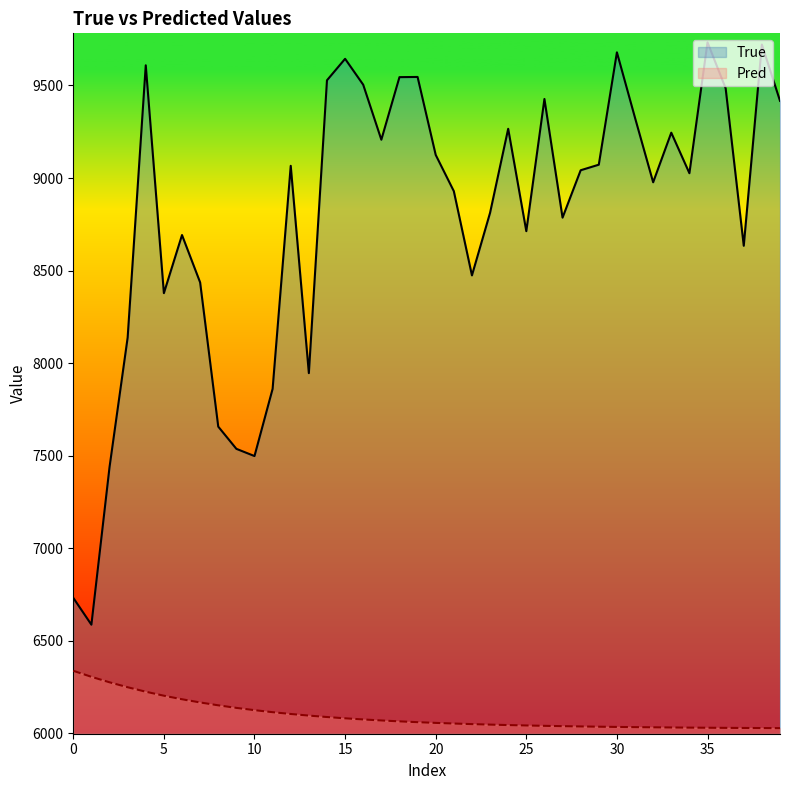

Which series has the largest total across all categories?

True